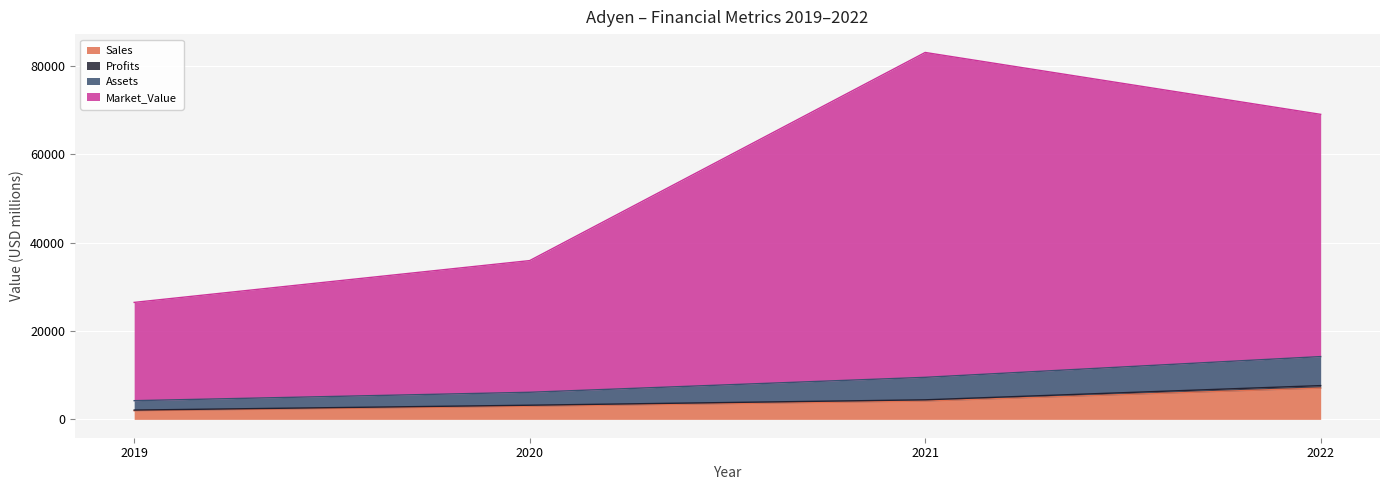

At which category is the sum across all series the highest?

2021